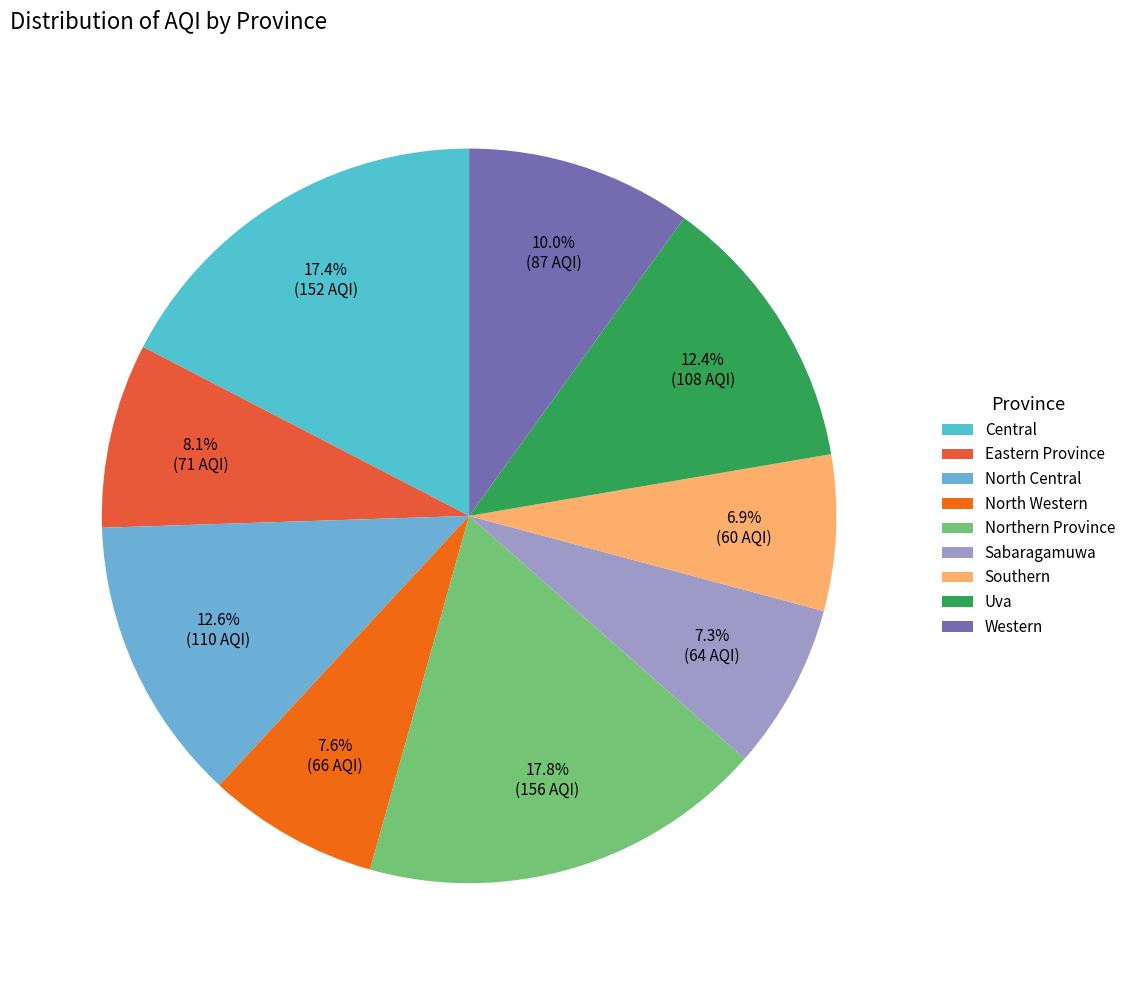

How many slices are in this pie chart?

9